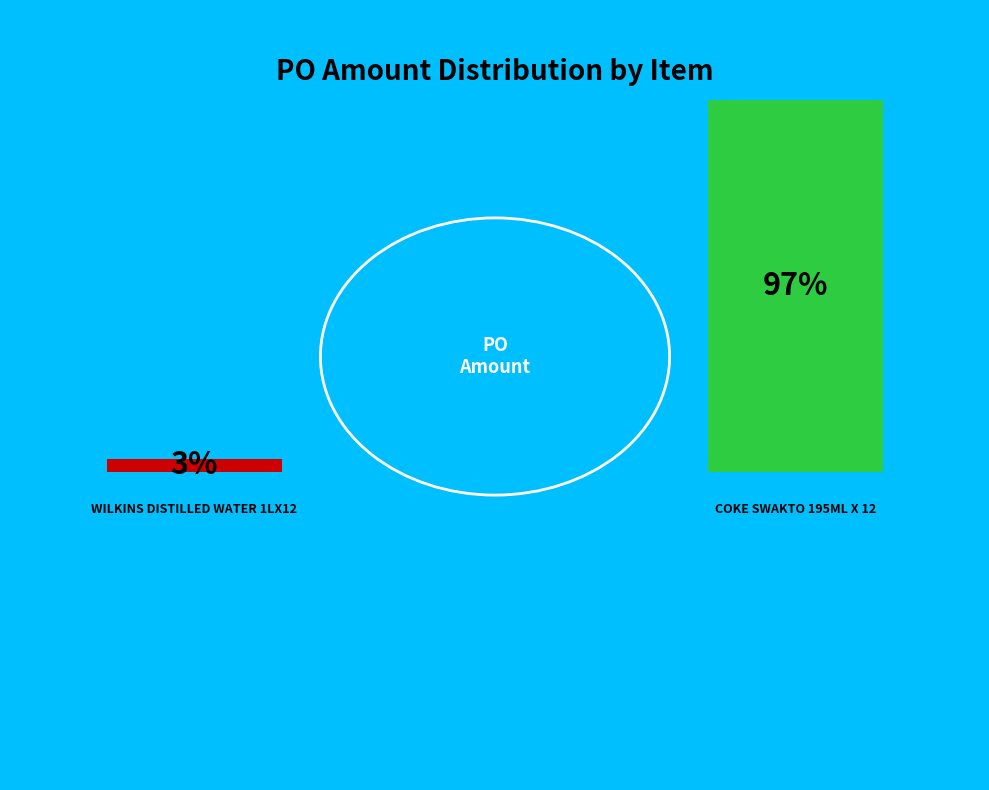

How many slices are in this pie chart?

2